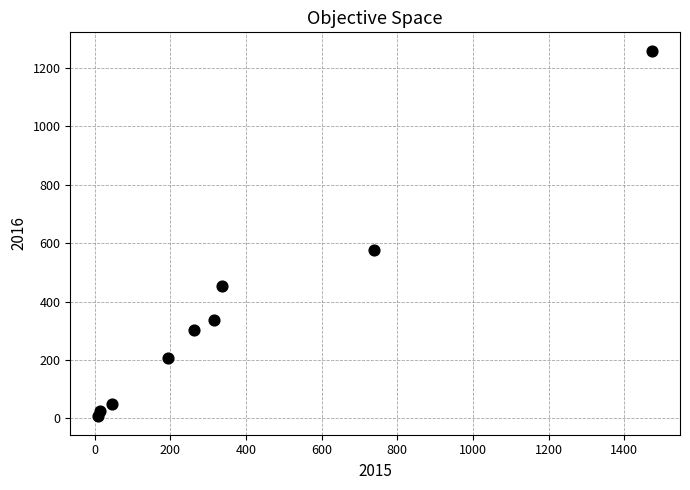

What Y value in the scatter plot is closest to 633?

576